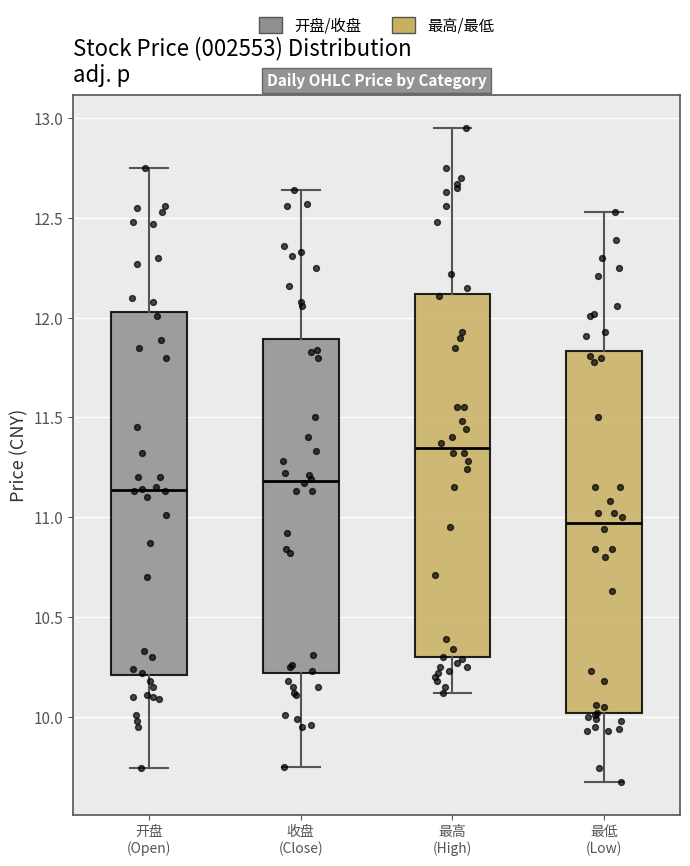

Reading left to right, transcribe this box plot: for each box, give where its median line is, the range the box spans, and where its two whiskers end, as read against the y-axis. The values are not printed on the chart, so give them approximately, as read against the axis.

开盘 (Open): median 11.15, box 10.20 to 12.05, whiskers 9.75 to 12.75
收盘 (Close): median 11.20, box 10.20 to 11.90, whiskers 9.75 to 12.65
最高 (High): median 11.35, box 10.30 to 12.10, whiskers 10.10 to 12.95
最低 (Low): median 10.95, box 10.00 to 11.85, whiskers 9.65 to 12.55